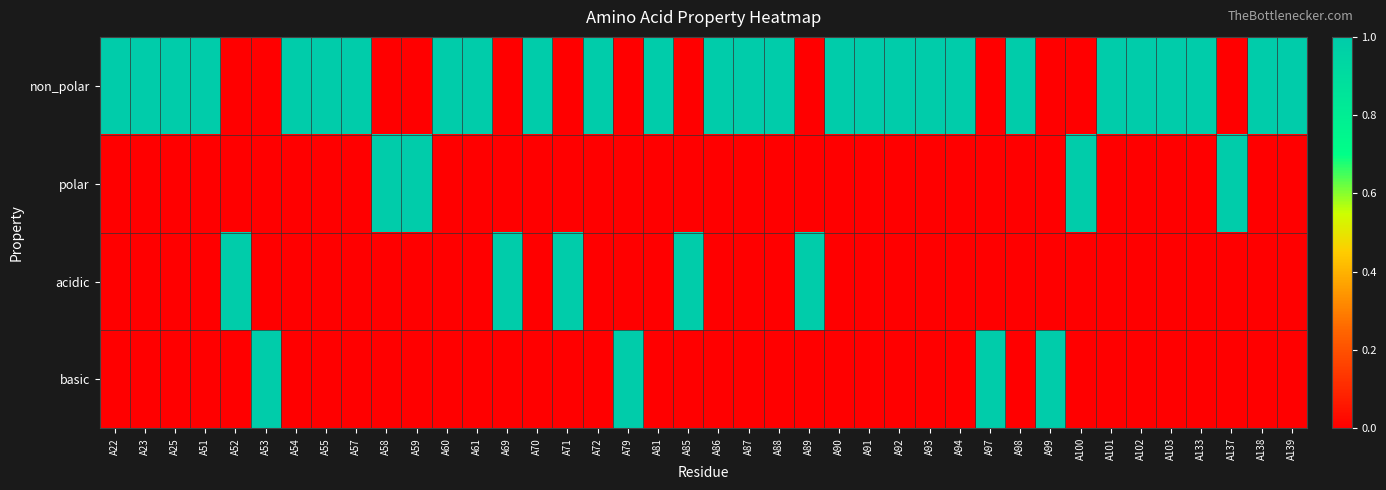

Which has a higher value, A85 or A87?

A87